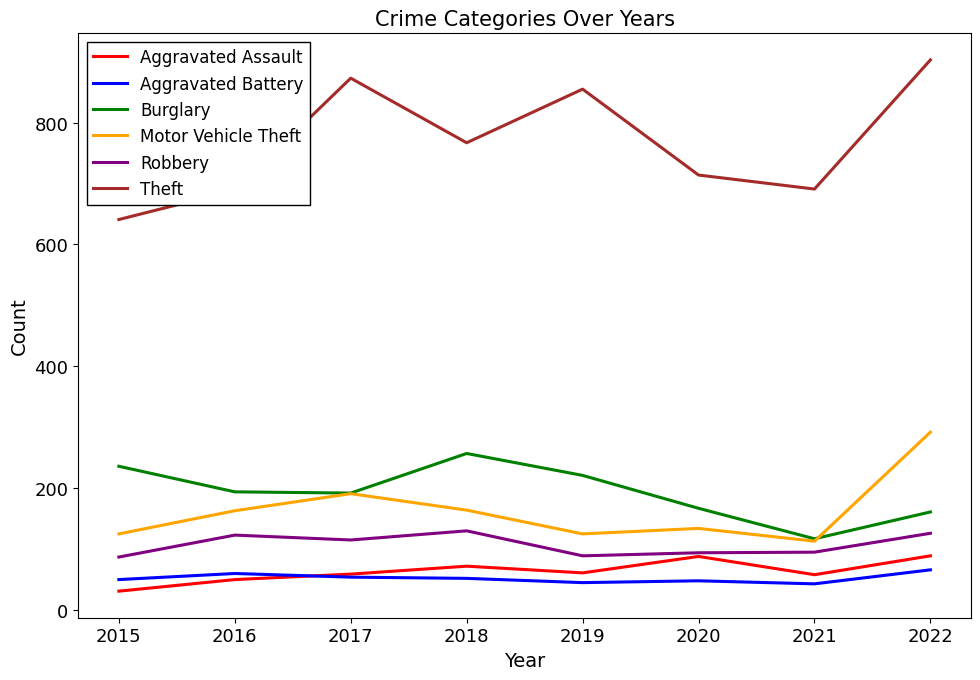

True or false: Motor Vehicle Theft has a value of 38 at 2016.

False